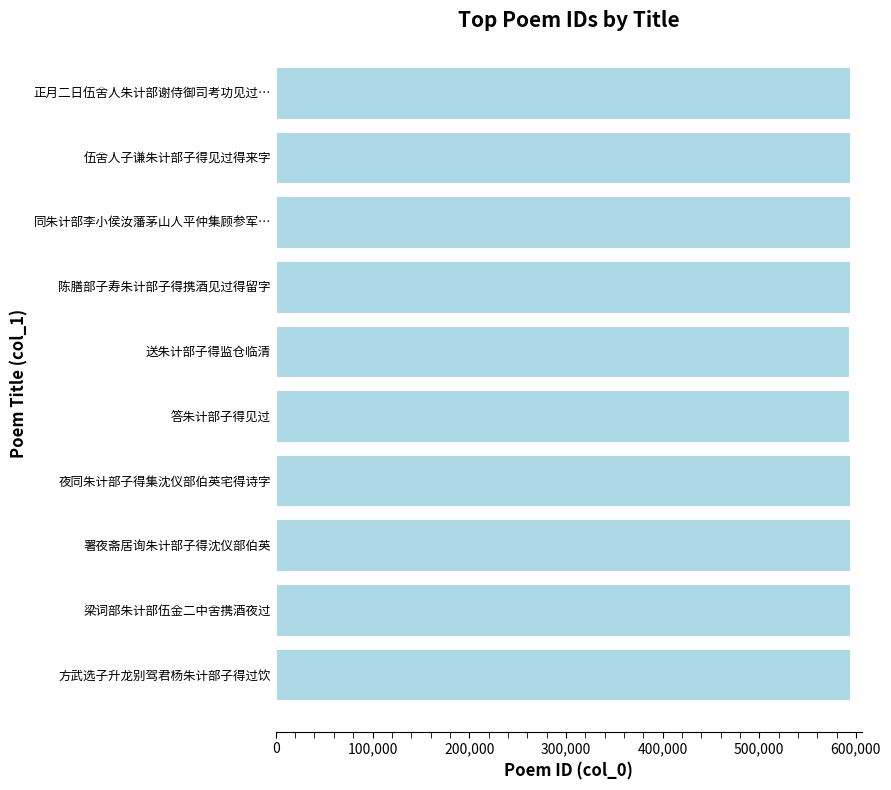

What is the ratio of the value at 同朱计部李小侯汝藩茅山人平仲集顾参军… to the value at 送朱计部子得监仓临清?

1.0